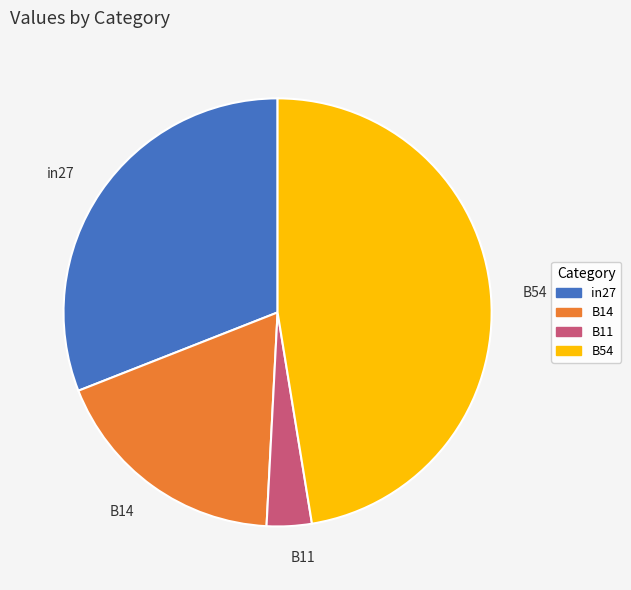

Does any single category account for the majority?

No